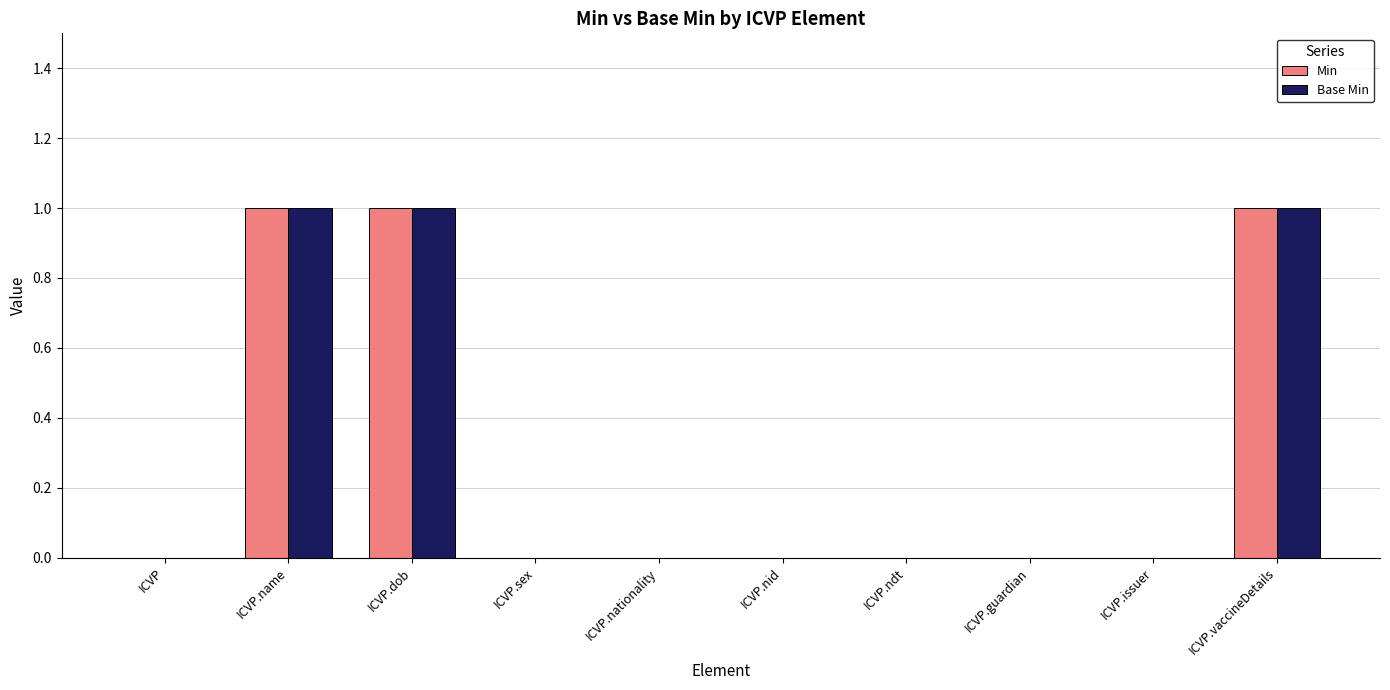

True or false: Base Min has a value of 1 at ICVP.nationality.

False